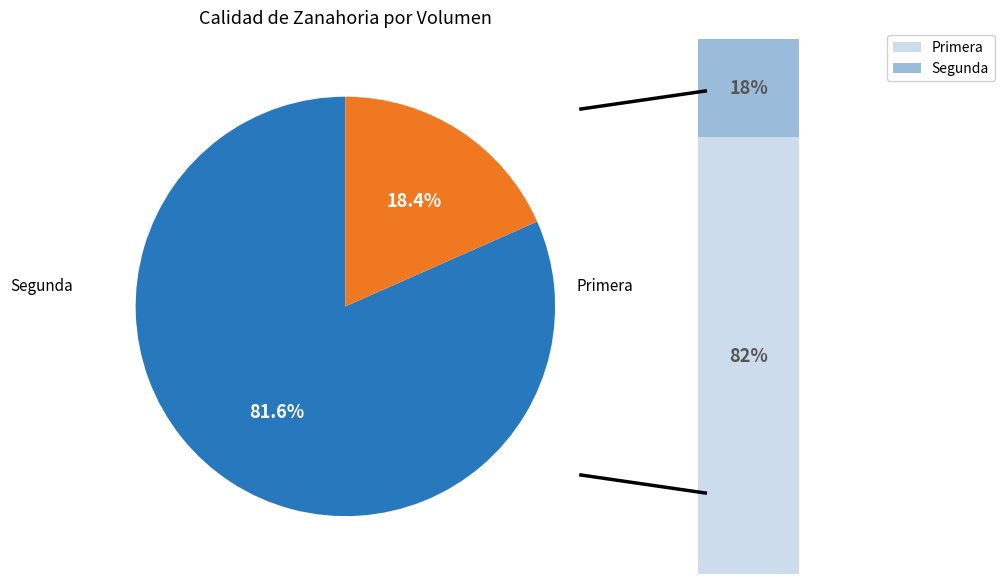

To the nearest percent, what percentage of the pie is Primera?

82%